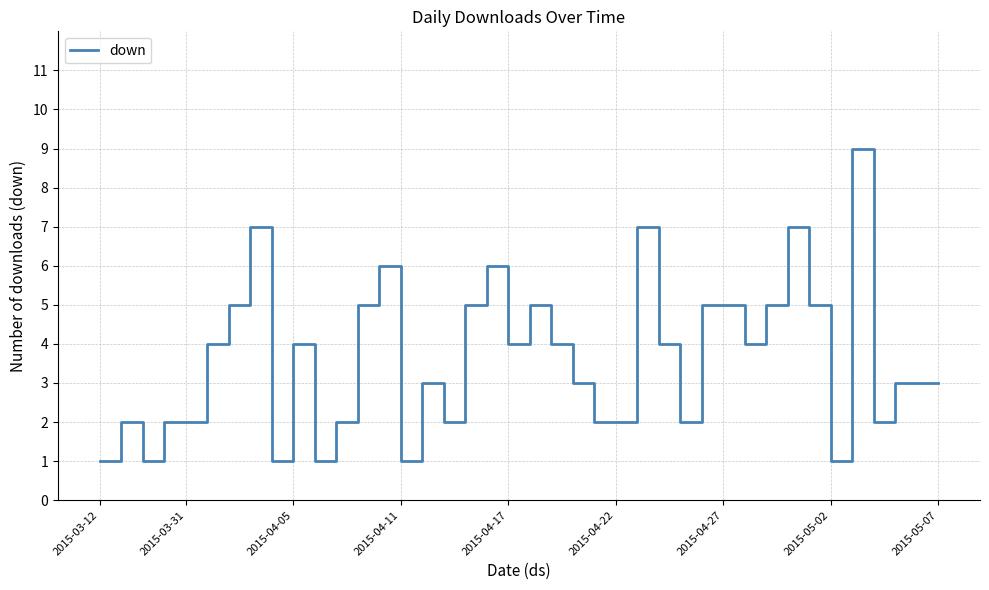

What is the greatest value displayed?

9